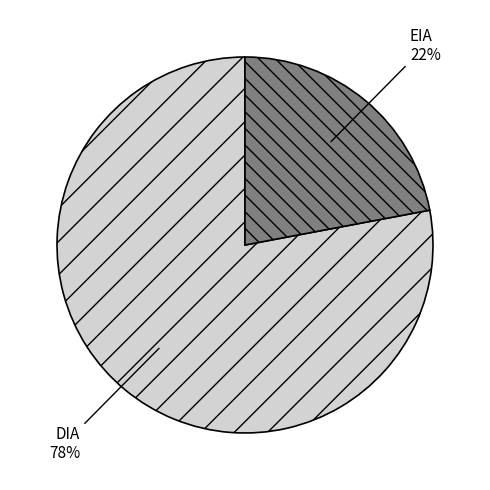

How many segments does this pie chart have?

2